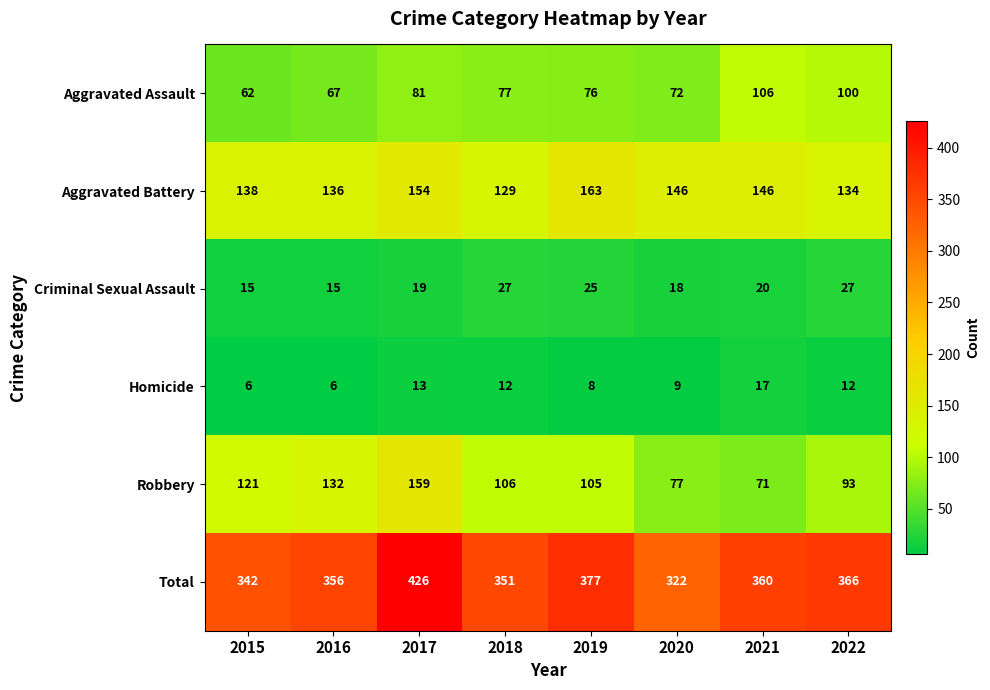

The value of Aggravated Assault at 2017 is 138. True or false?

False